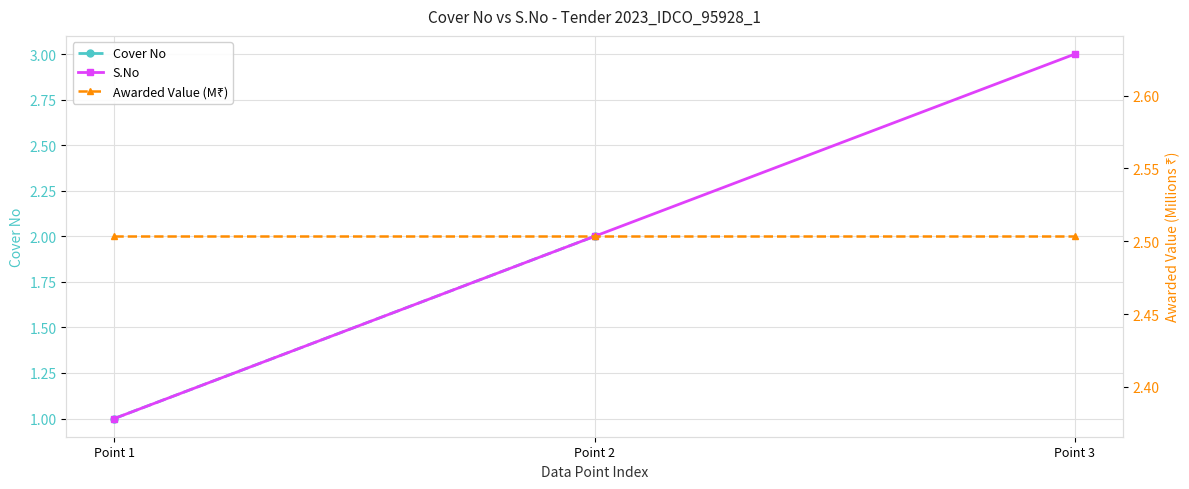

Does the chart have visible grid lines?

Yes